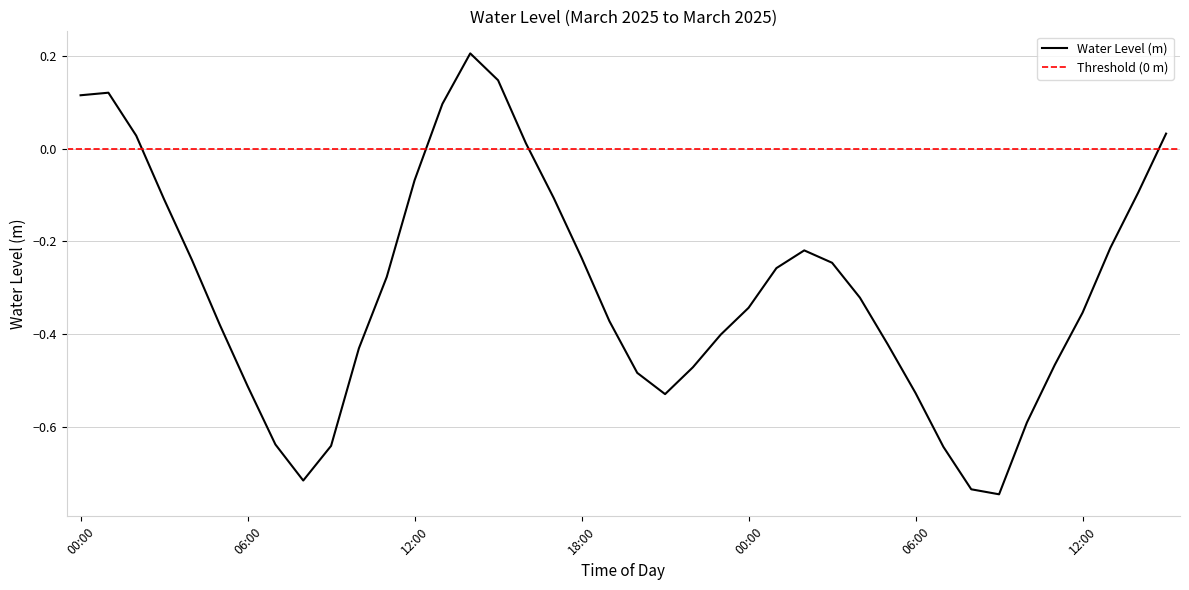

The chart shows a value of -0.3 at 2025-03-21 11:00. True or false?

True